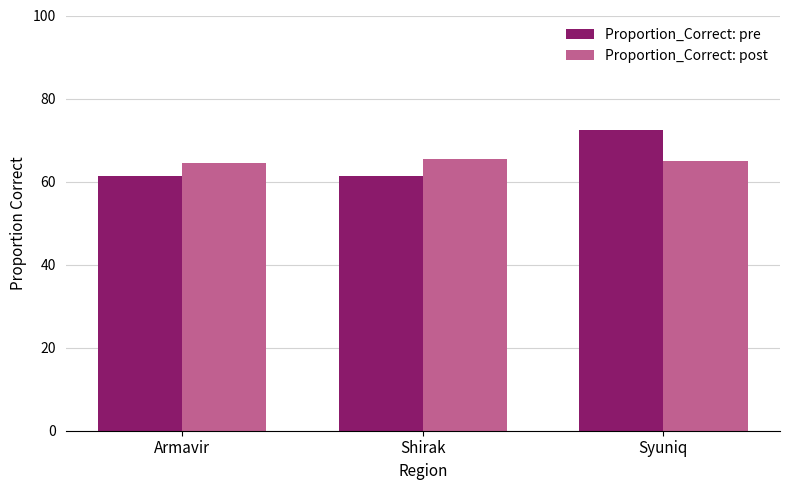

At which label does Proportion_Correct: pre reach its peak?

Syuniq